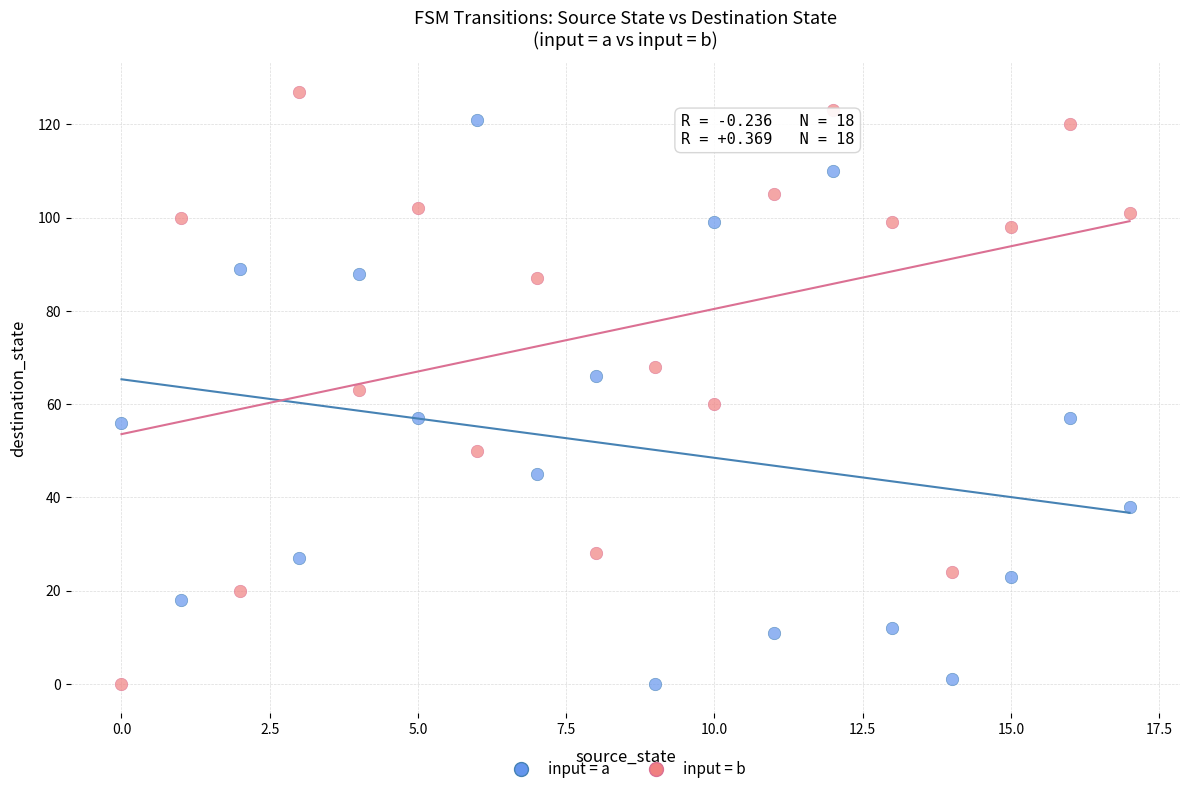

Which series contains the highest Y value?

input = b